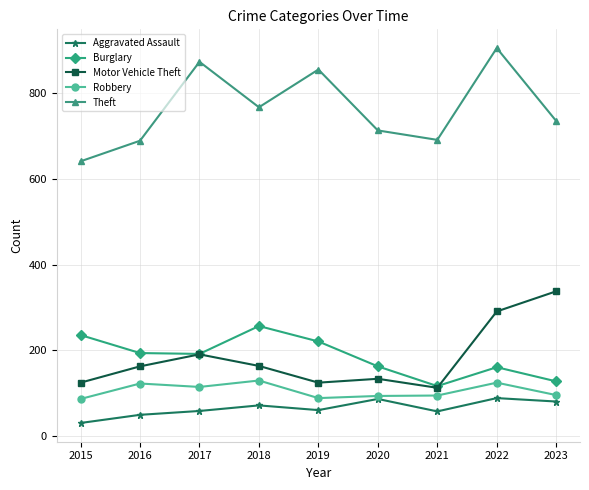

At which category is the sum across all series the highest?

2022